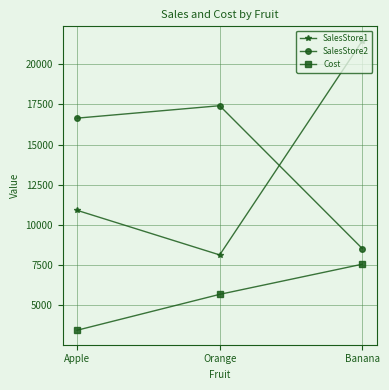

Read the Cost value at Apple.

3424